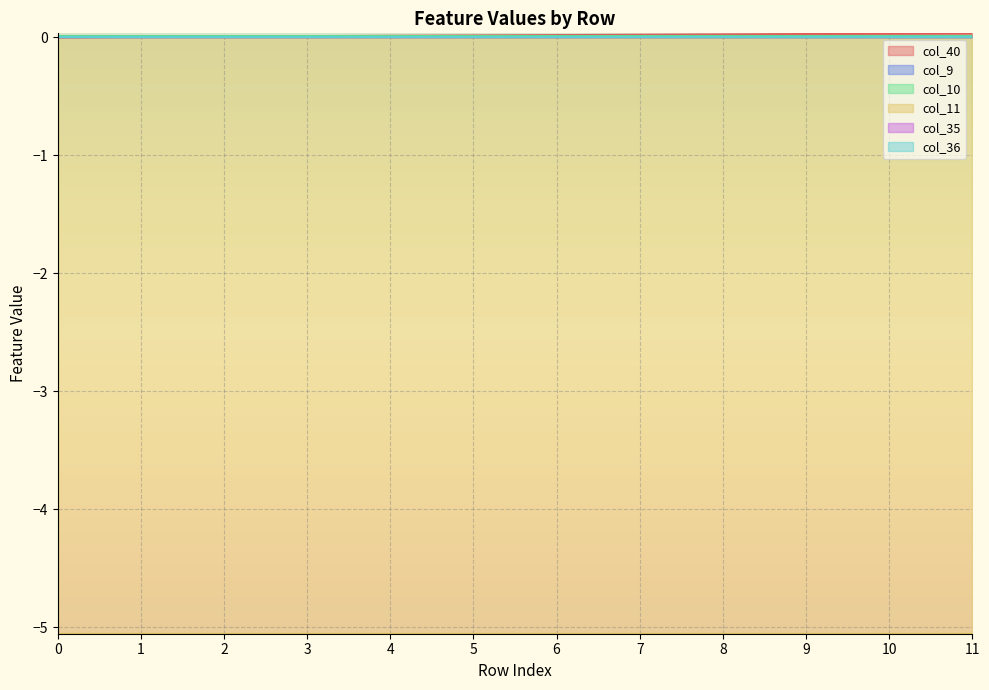

Reading left to right, list all the values displayed in this chart.

col_40: 0=0.0	1=0.0	2=0.0	3=0.0	4=0.0	5=0.0	6=0.0	7=0.0	8=0.0	9=0.0	10=0.0	11=0.0
col_9: 0=0.0	1=0.0	2=0.0	3=0.0	4=0.0	5=0.0	6=0.0	7=0.0	8=0.0	9=0.0	10=0.0	11=0.0
col_10: 0=0.0	1=0.0	2=0.0	3=0.0	4=0.0	5=0.0	6=0.0	7=0.0	8=0.0	9=0.0	10=0.0	11=0.0
col_11: 0=-5.1	1=-5.1	2=-5.1	3=-5.1	4=-5.1	5=-5.1	6=-5.1	7=-5.1	8=-5.1	9=-5.1	10=-5.1	11=-5.1
col_35: 0=0.0	1=0.0	2=0.0	3=0.0	4=0.0	5=0.0	6=0.0	7=0.0	8=0.0	9=0.0	10=0.0	11=0.0
col_36: 0=0.0	1=0.0	2=0.0	3=0.0	4=0.0	5=0.0	6=0.0	7=0.0	8=0.0	9=0.0	10=0.0	11=0.0